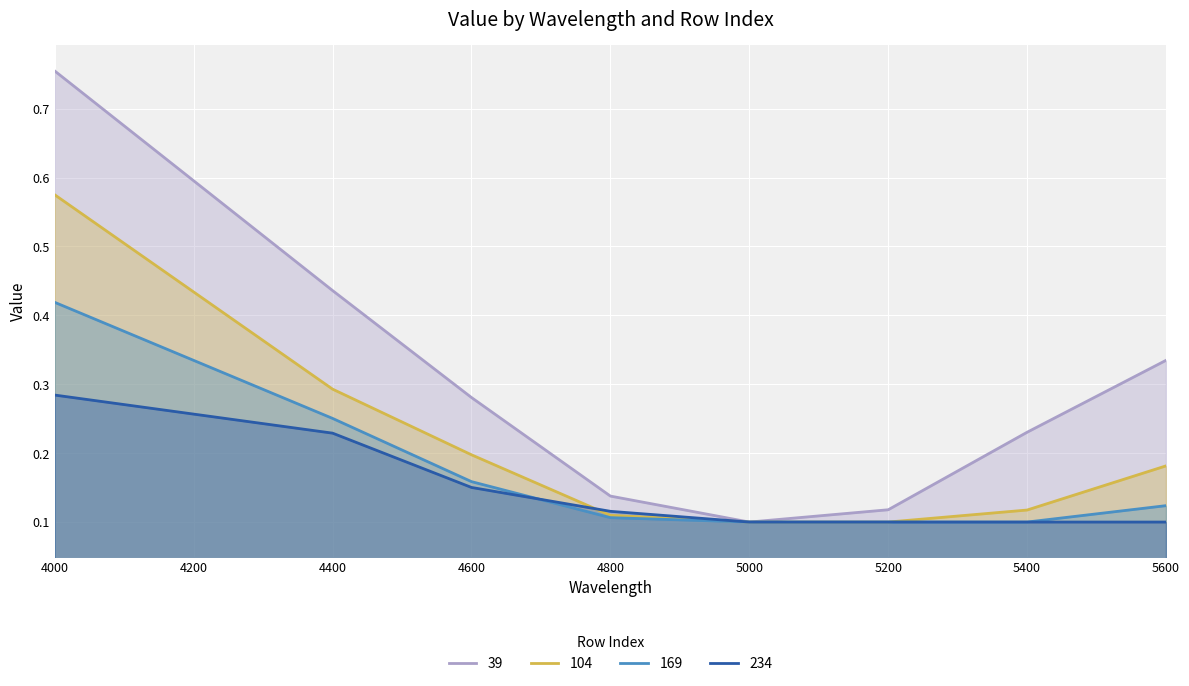

Which has a higher value, 4600 or 5600?

5600